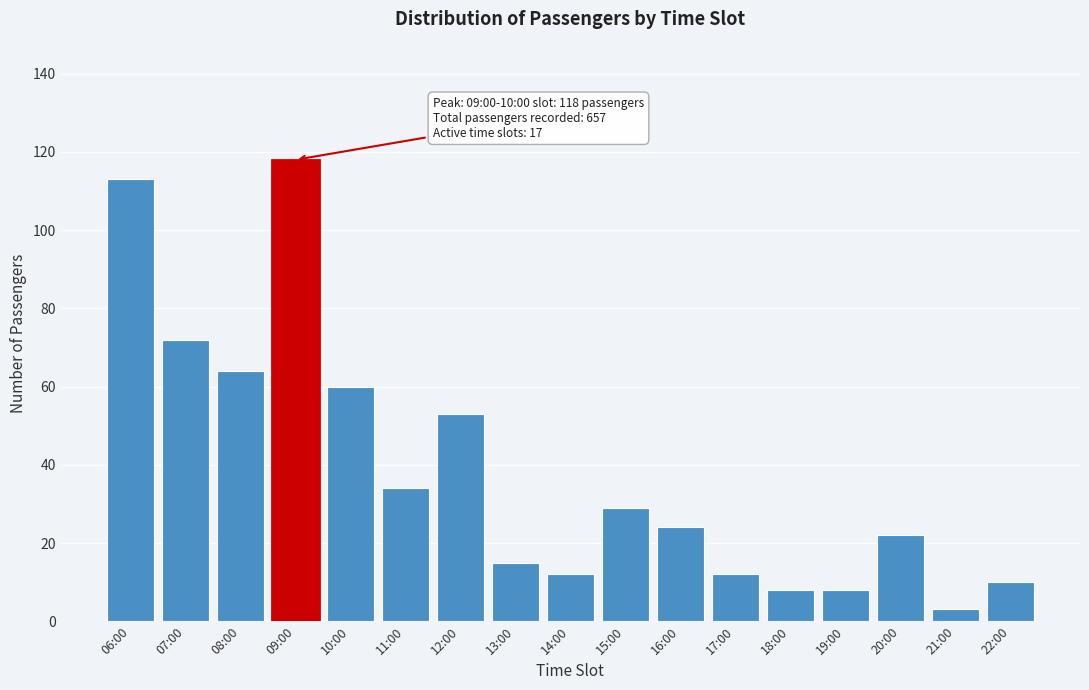

Reading left to right, transcribe all the data shown in this chart.

06:00=113	07:00=72	08:00=64	09:00=118	10:00=60	11:00=34	12:00=53	13:00=15	14:00=12	15:00=29	16:00=24	17:00=12	18:00=8	19:00=8	20:00=22	21:00=3	22:00=10